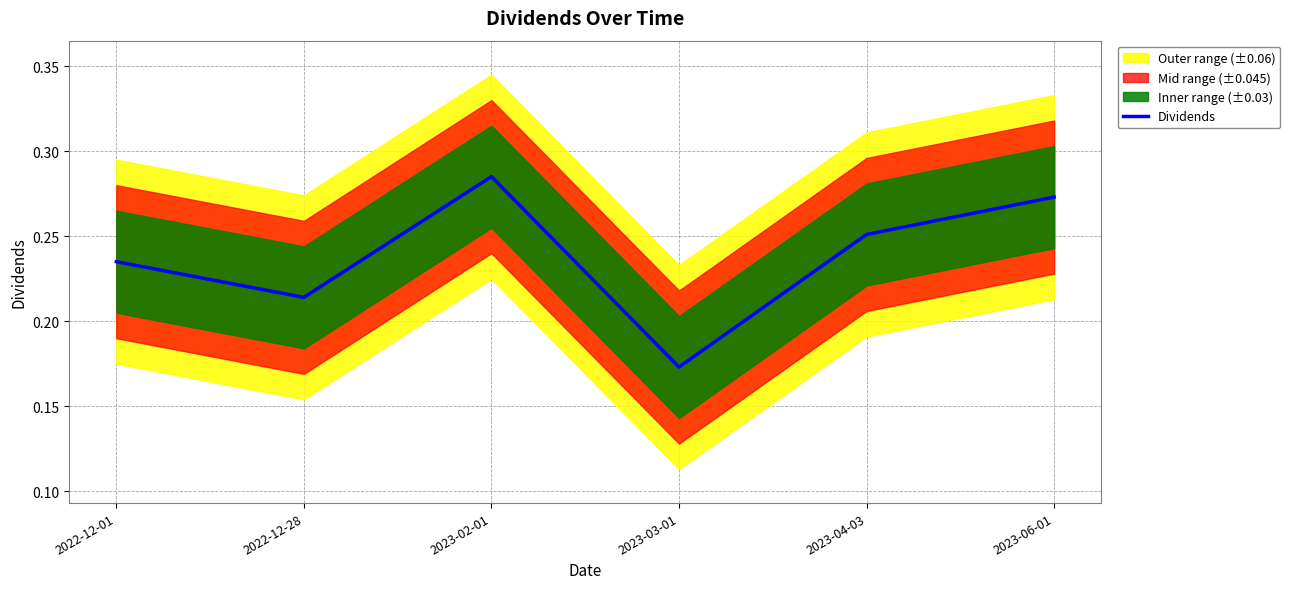

What is the difference between the second highest and second lowest values?

0.1